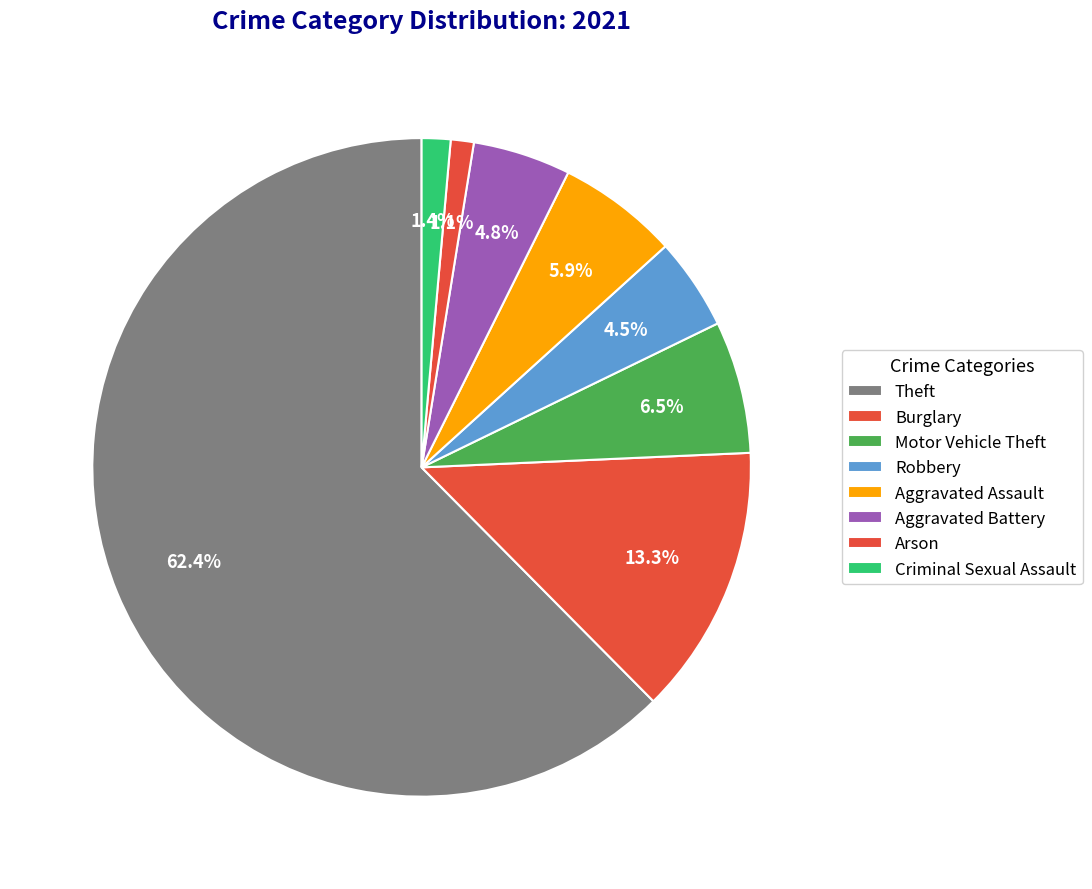

To the nearest percent, what is the difference between the Robbery and Theft slice percentages?

58%